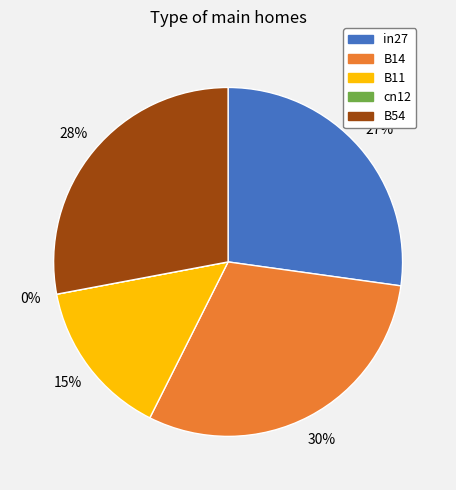

The cn12 slice represents 1% of the pie. True or false?

False